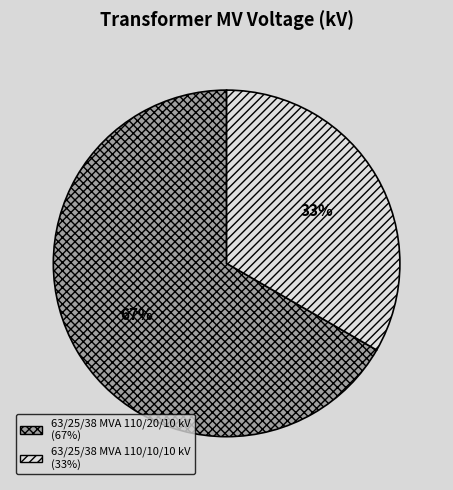

Which has a higher value, 63/25/38 MVA 110/20/10 kV or 63/25/38 MVA 110/10/10 kV?

63/25/38 MVA 110/20/10 kV